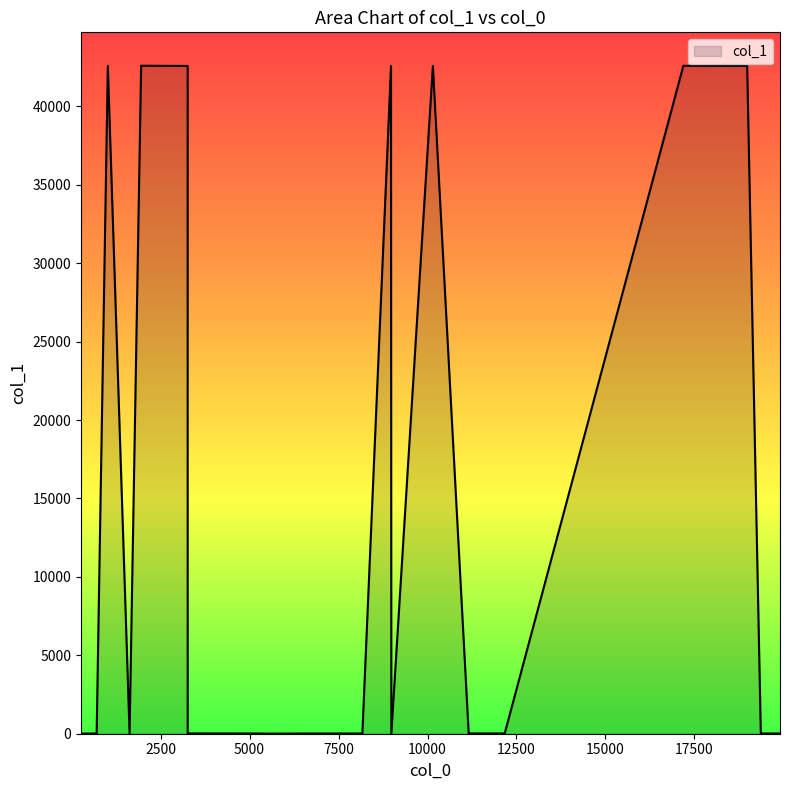

What is the greatest value displayed?

42597